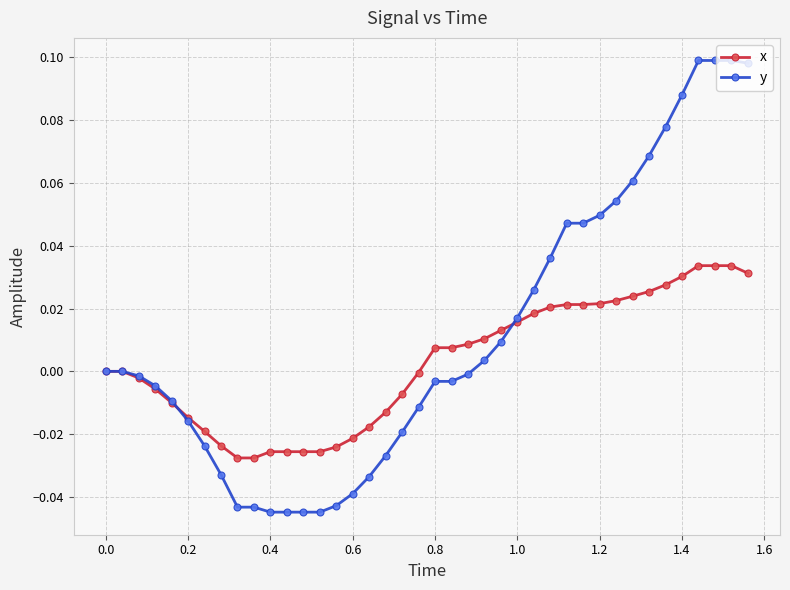

List the series in order of their peak value, highest first.

y, x